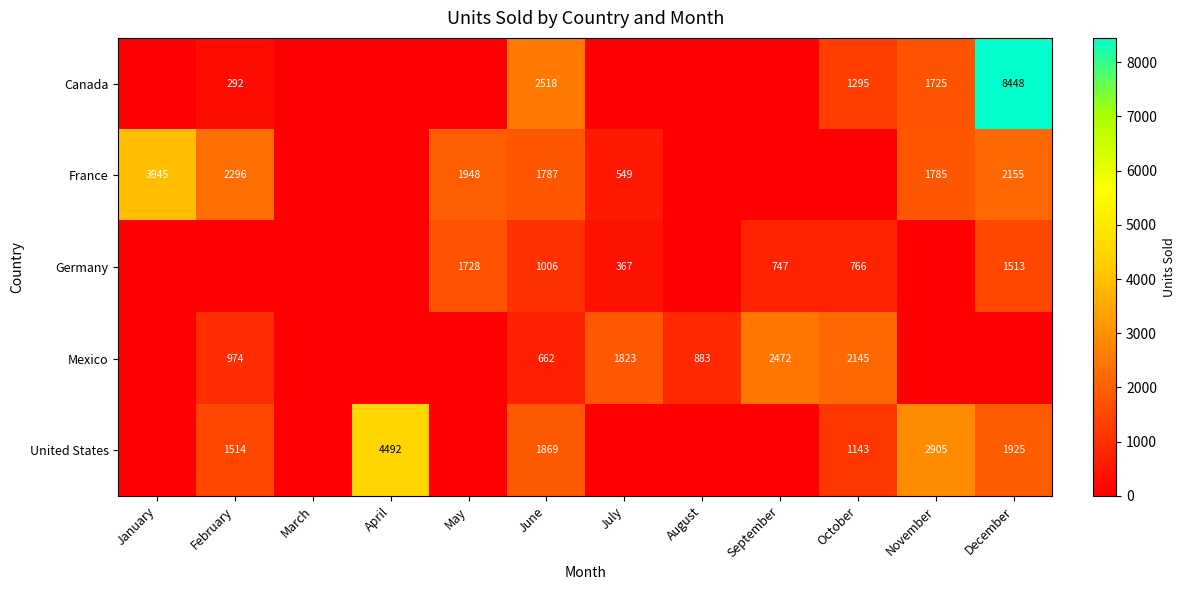

What is the sum of the Mexico values at October and September?

4617